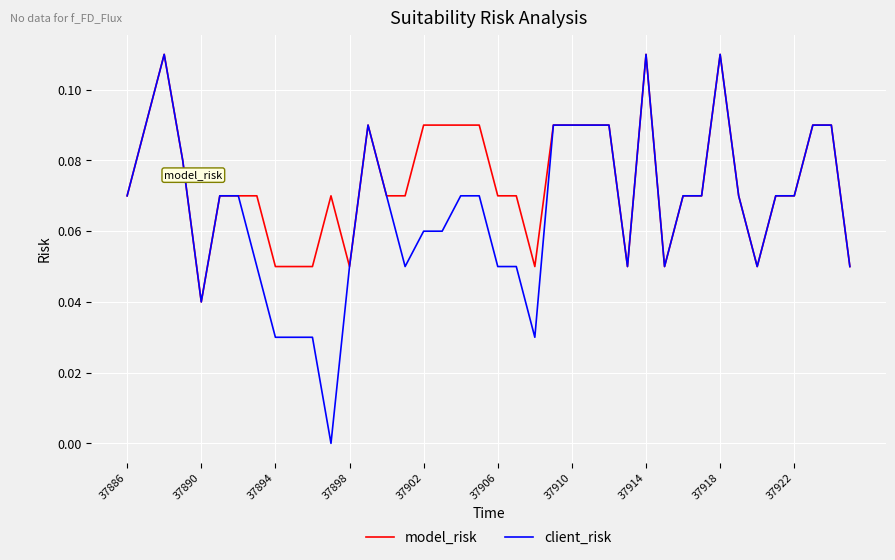

Which series has the largest total across all categories?

model_risk